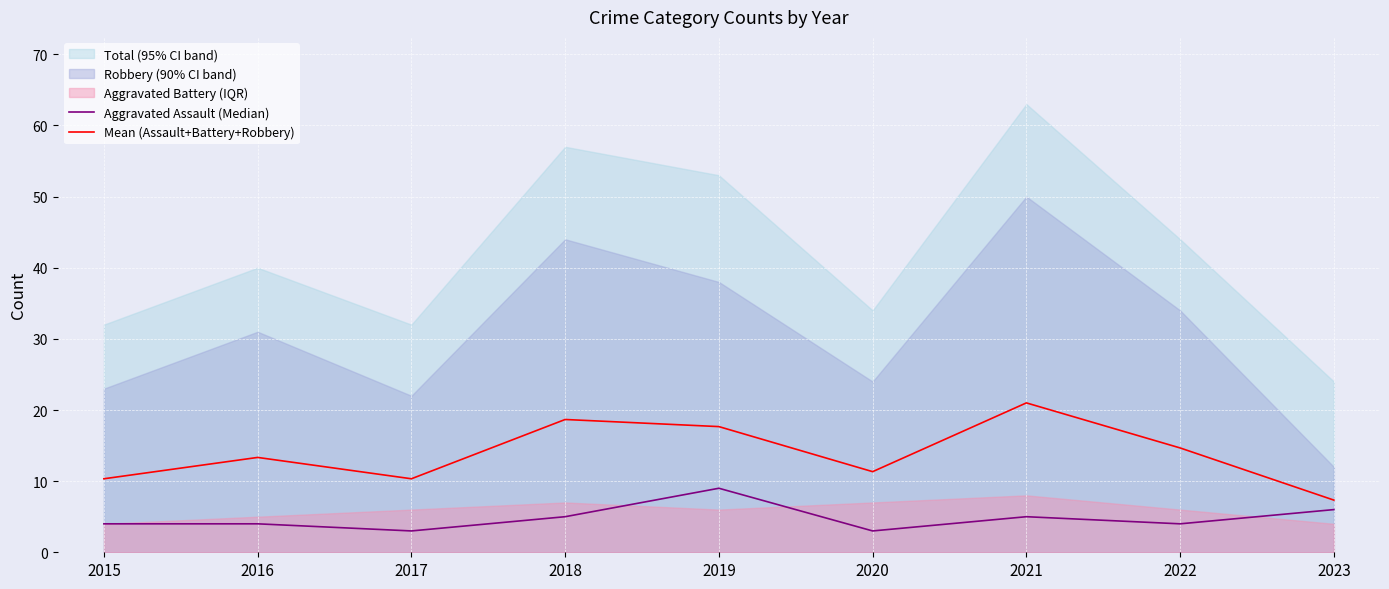

At which label does Mean (Assault+Battery+Robbery) reach its peak?

2021